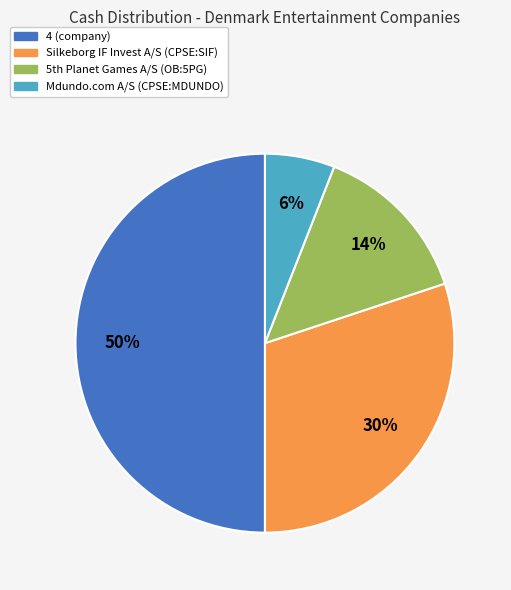

To the nearest percent, what is the difference between the largest and smallest slice percentages?

44%